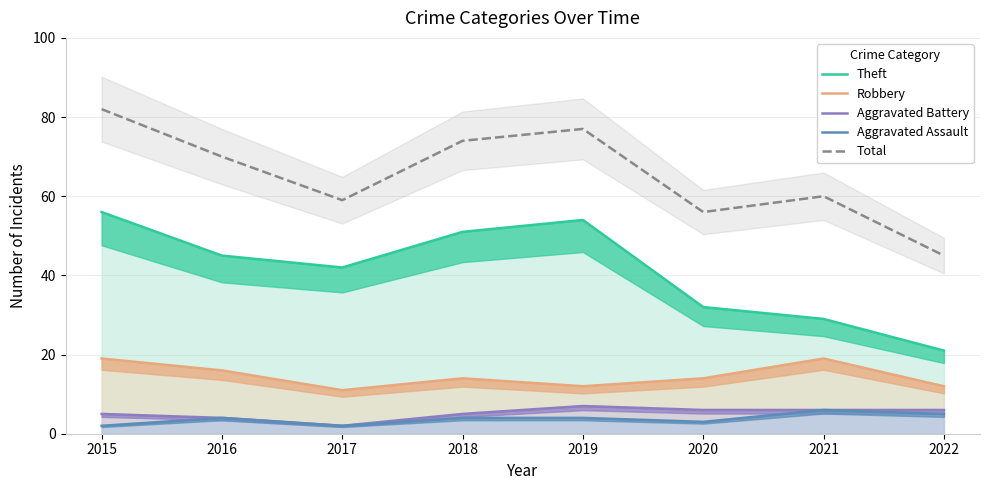

True or false: Robbery and Total intersect in this chart.

False